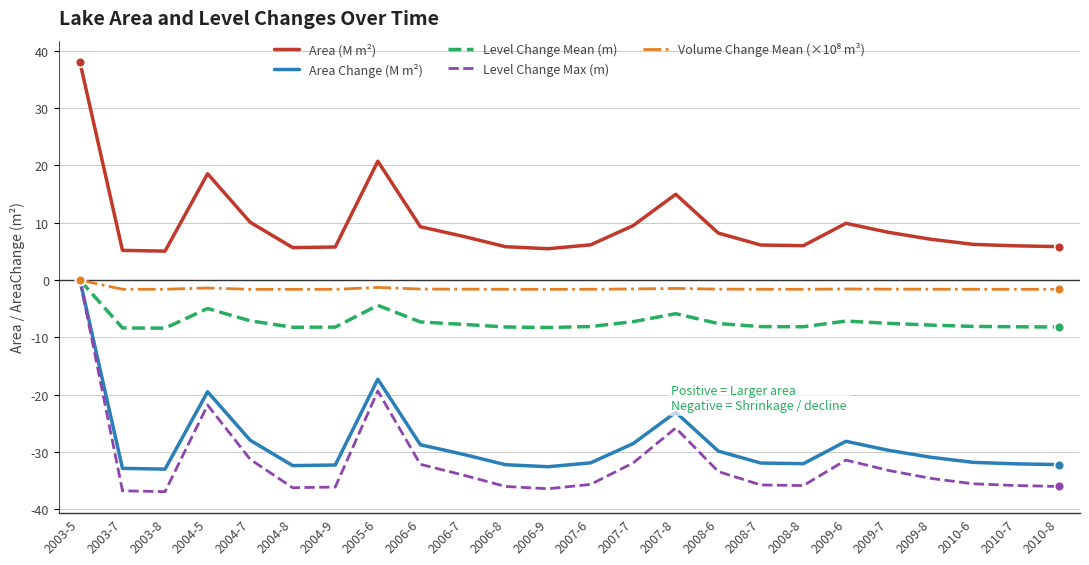

True or false: Level Change Max (m) and Area (M m²) intersect in this chart.

False